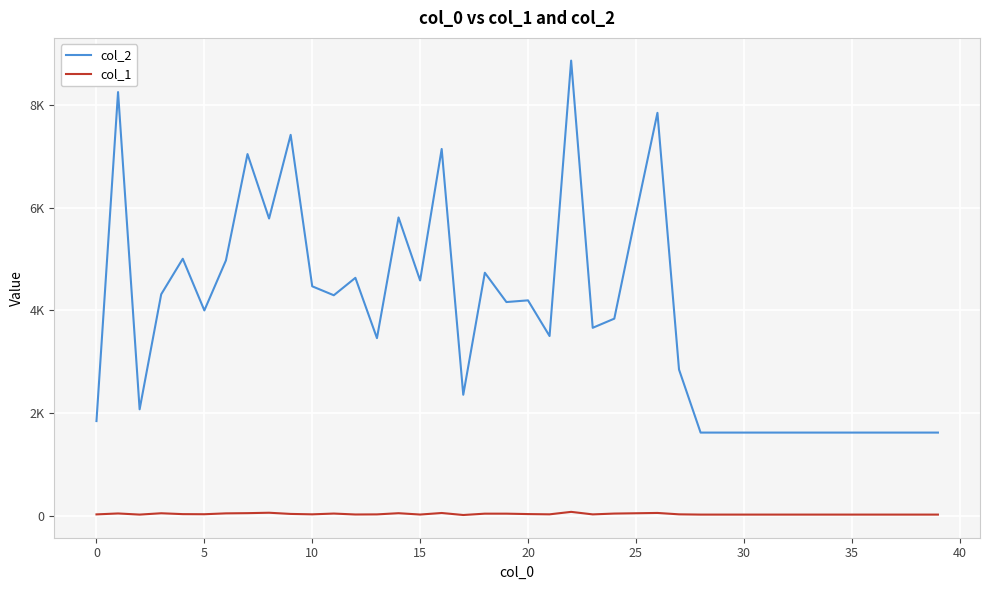

What is the value of the col_2 point at the 9th from the left?

5788